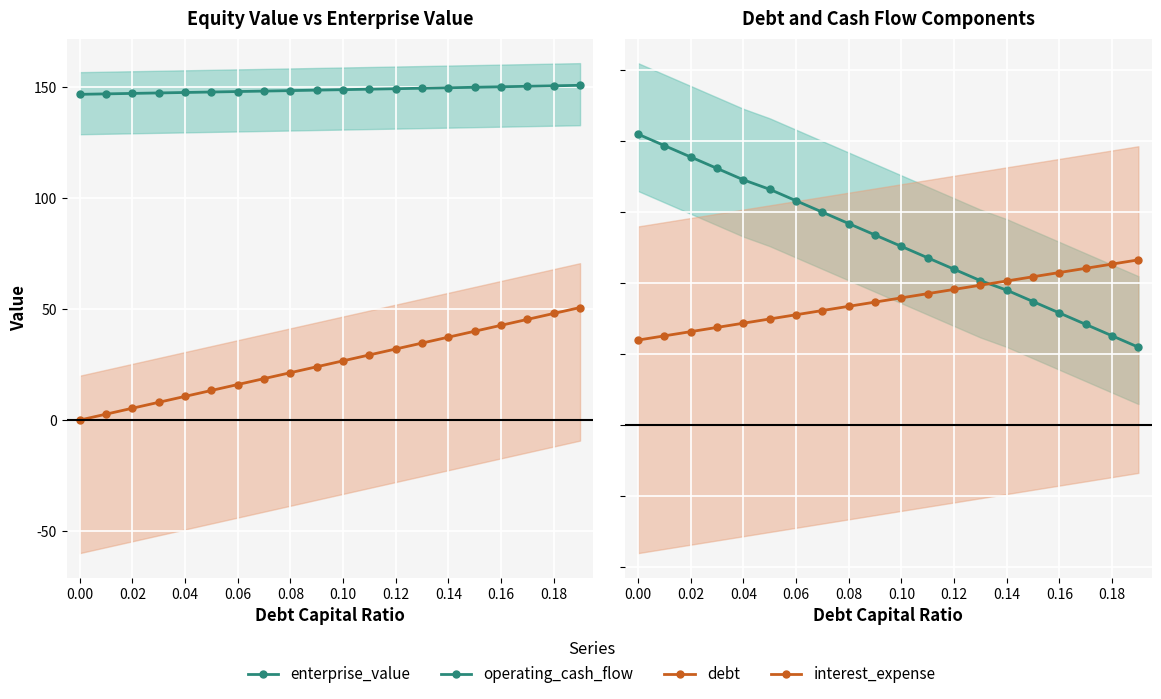

True or false: operating_cash_flow has a value of 141.7 at 0.14.

False